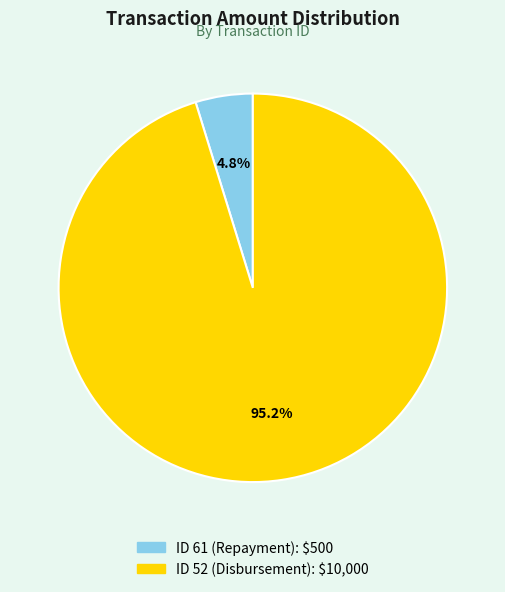

To the nearest percent, what percentage of the pie is ID 52 (Disbursement)?

95%